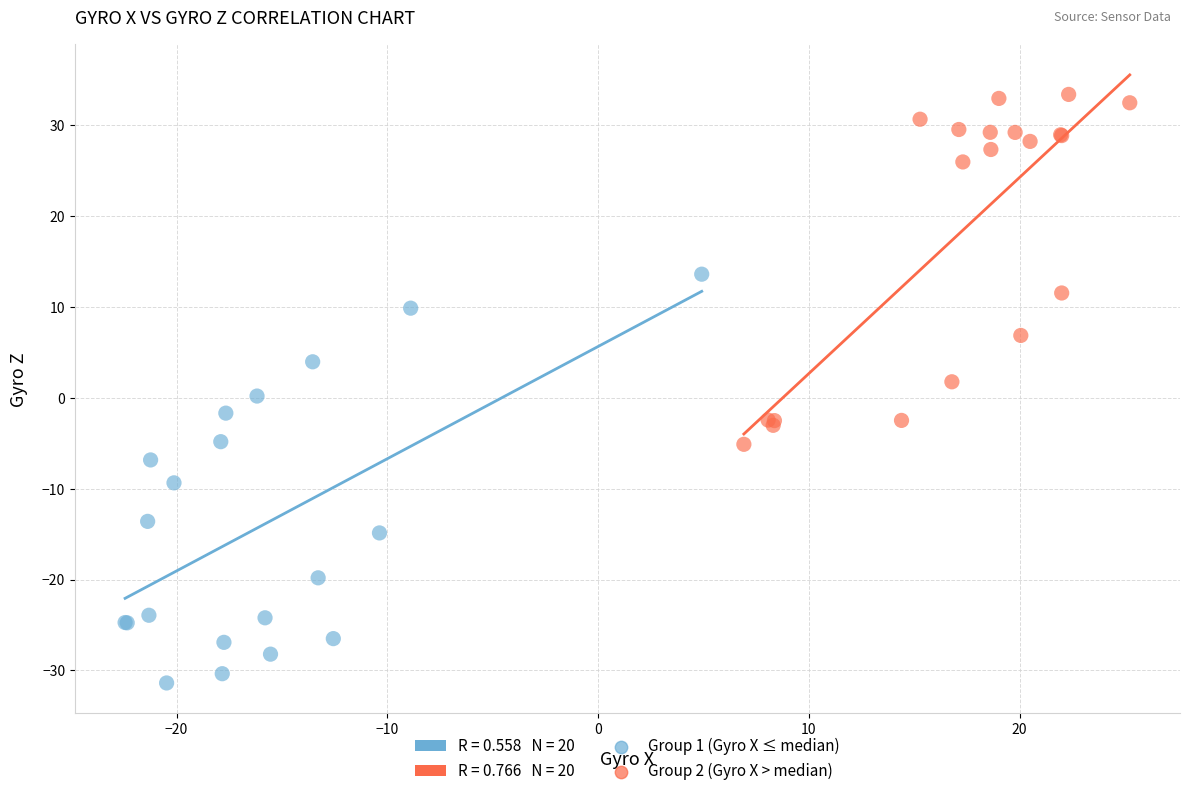

Which series contains the lowest Y value?

Group 1 (Gyro X ≤ median)